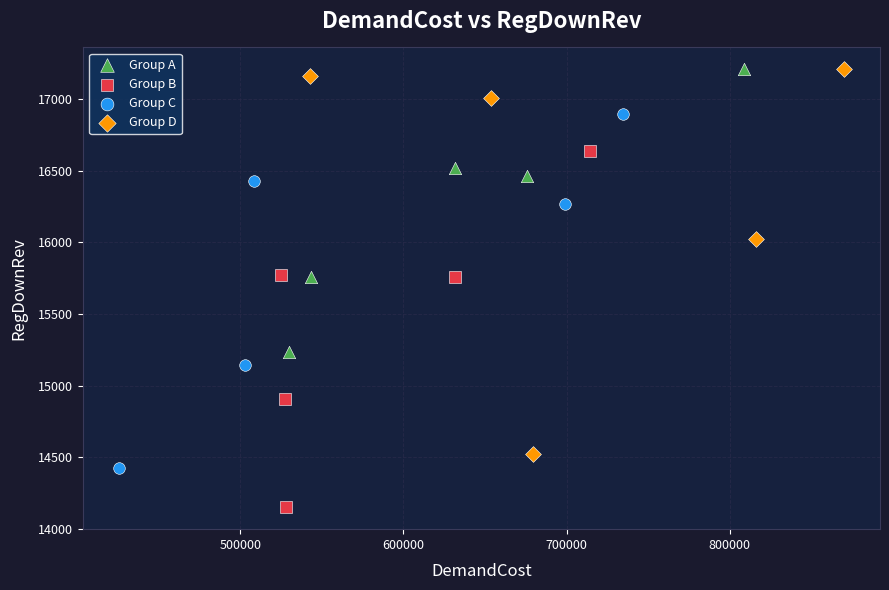

Which series has the widest spread of Y values?

Group D